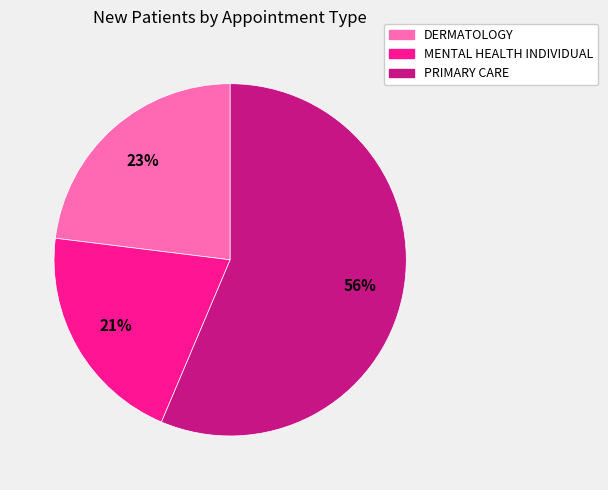

Which slice is the largest?

PRIMARY CARE